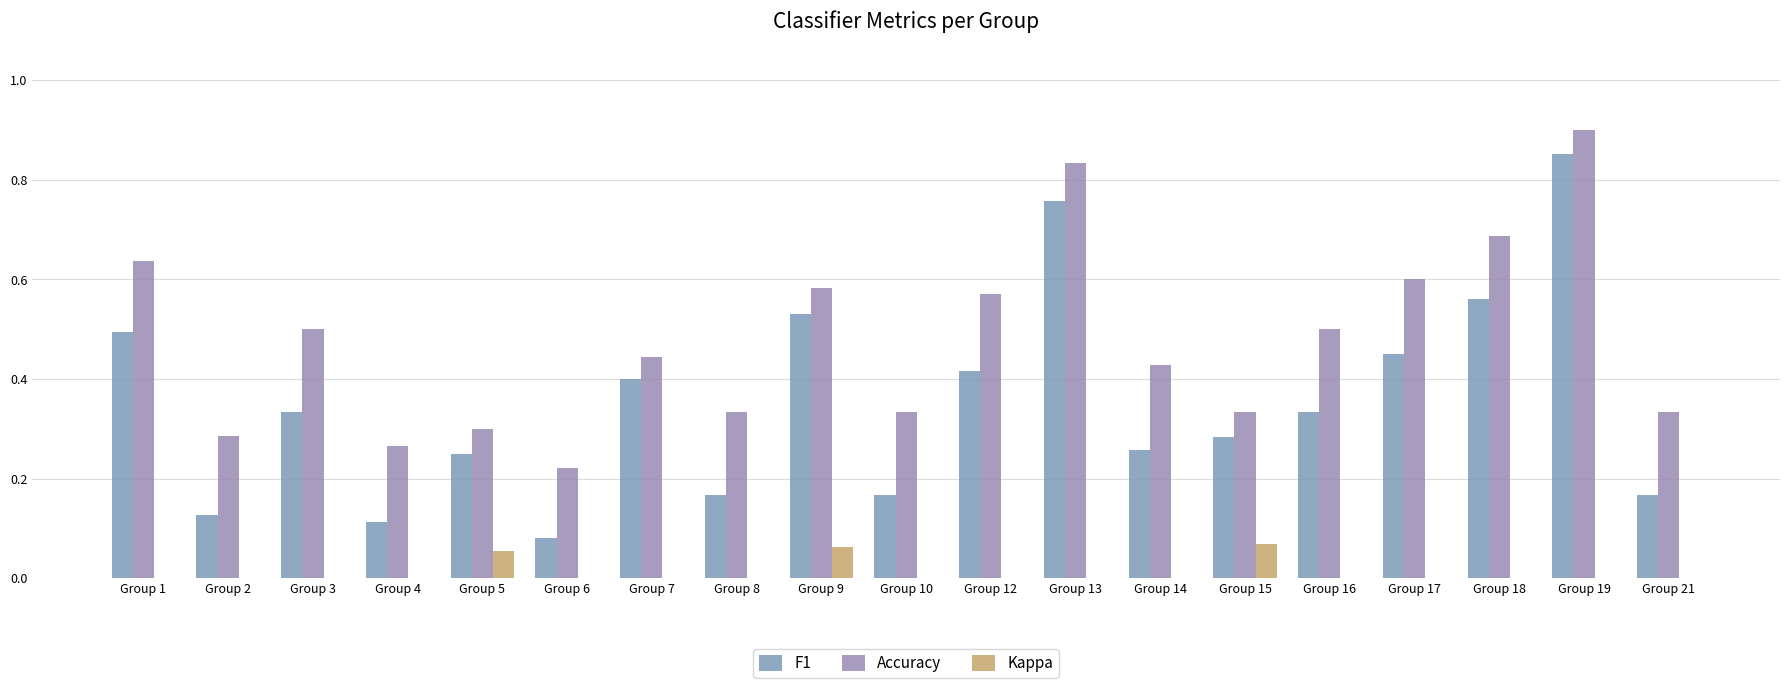

At which category is the sum across all series the highest?

Group 19